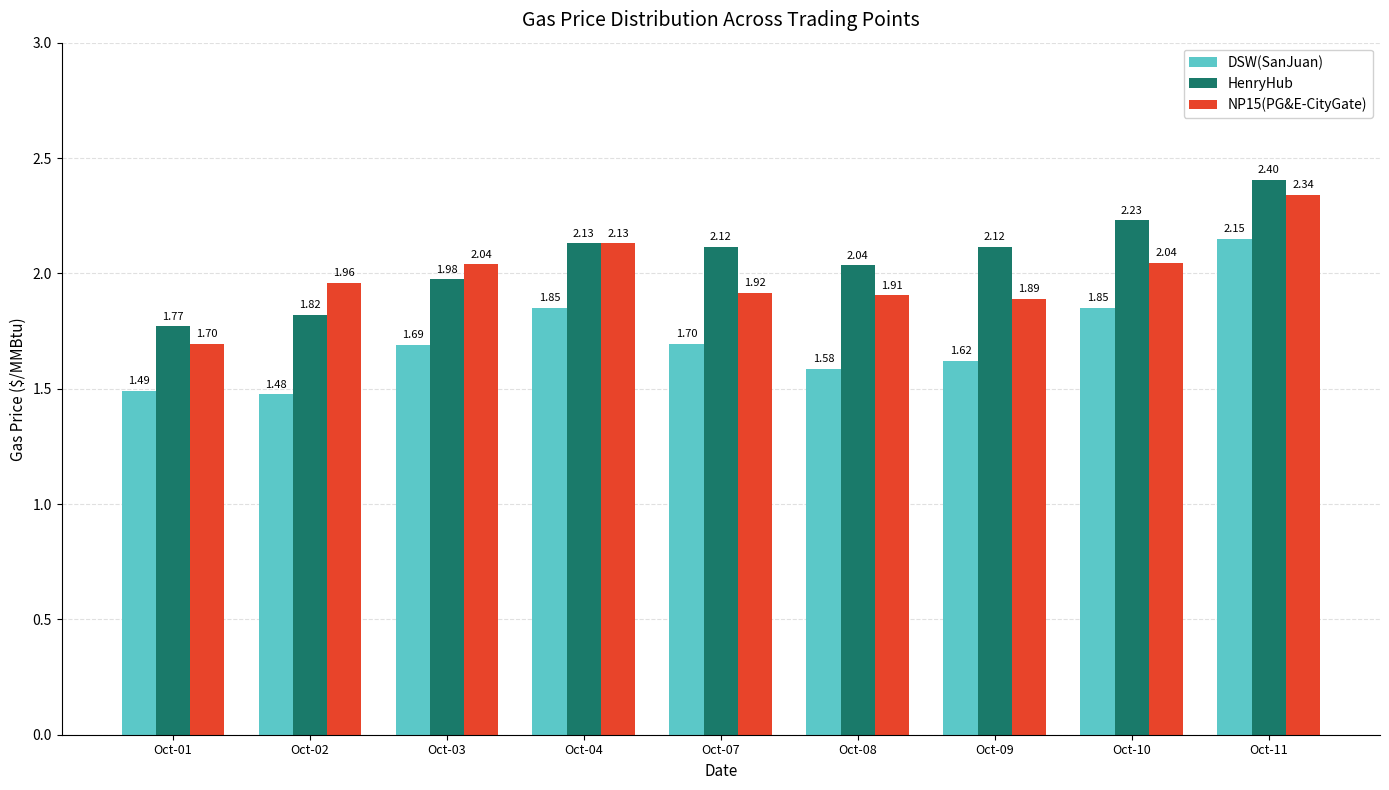

What is the sum of the NP15(PG&E-CityGate) values at Oct-04 and Oct-11?

4.5